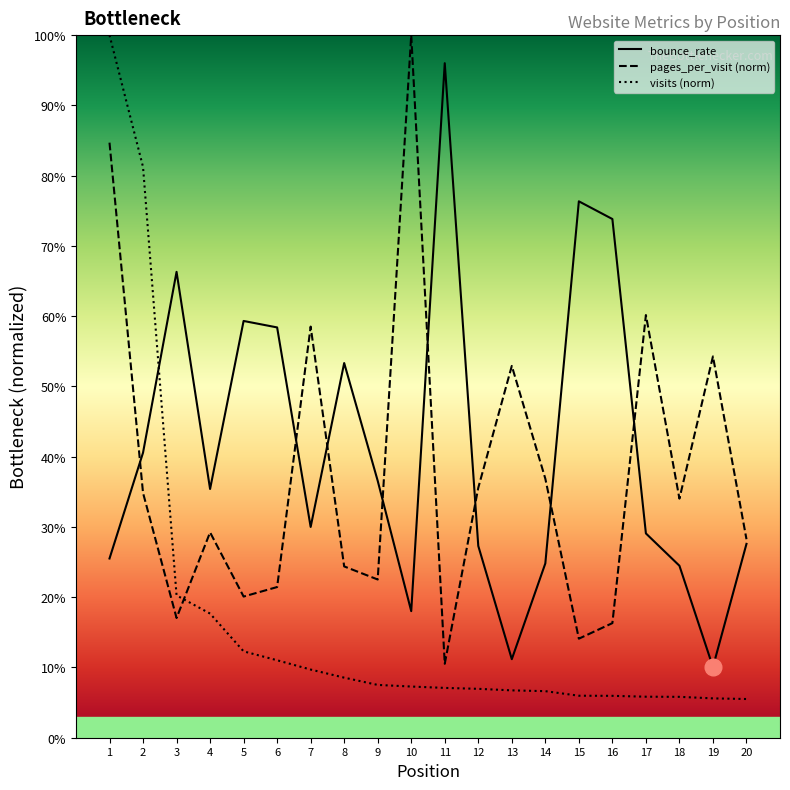

At which category does bounce_rate reach its first local valley?

4